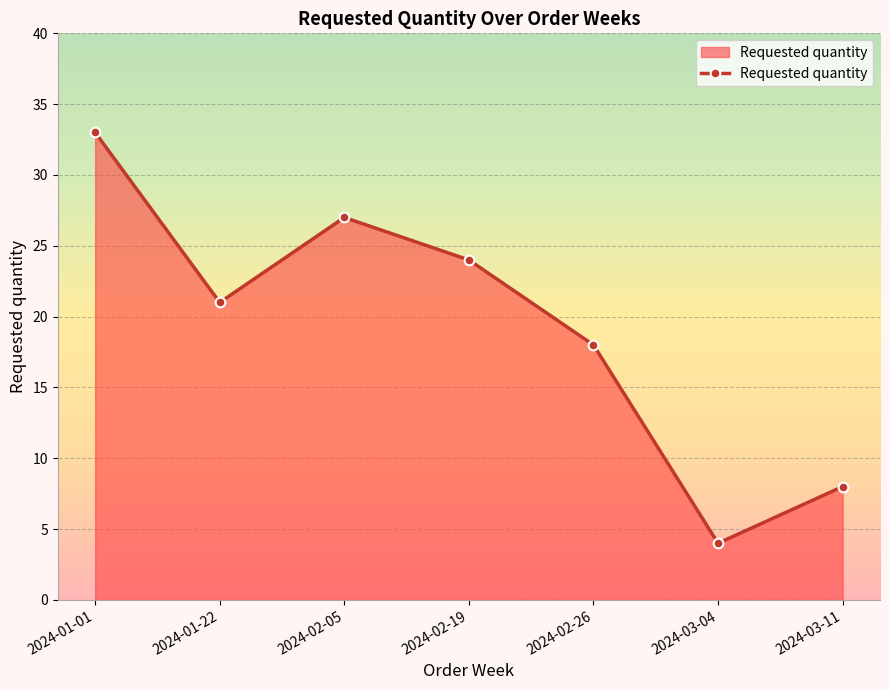

How many interior local peaks (higher than both neighbors) does the data have?

1